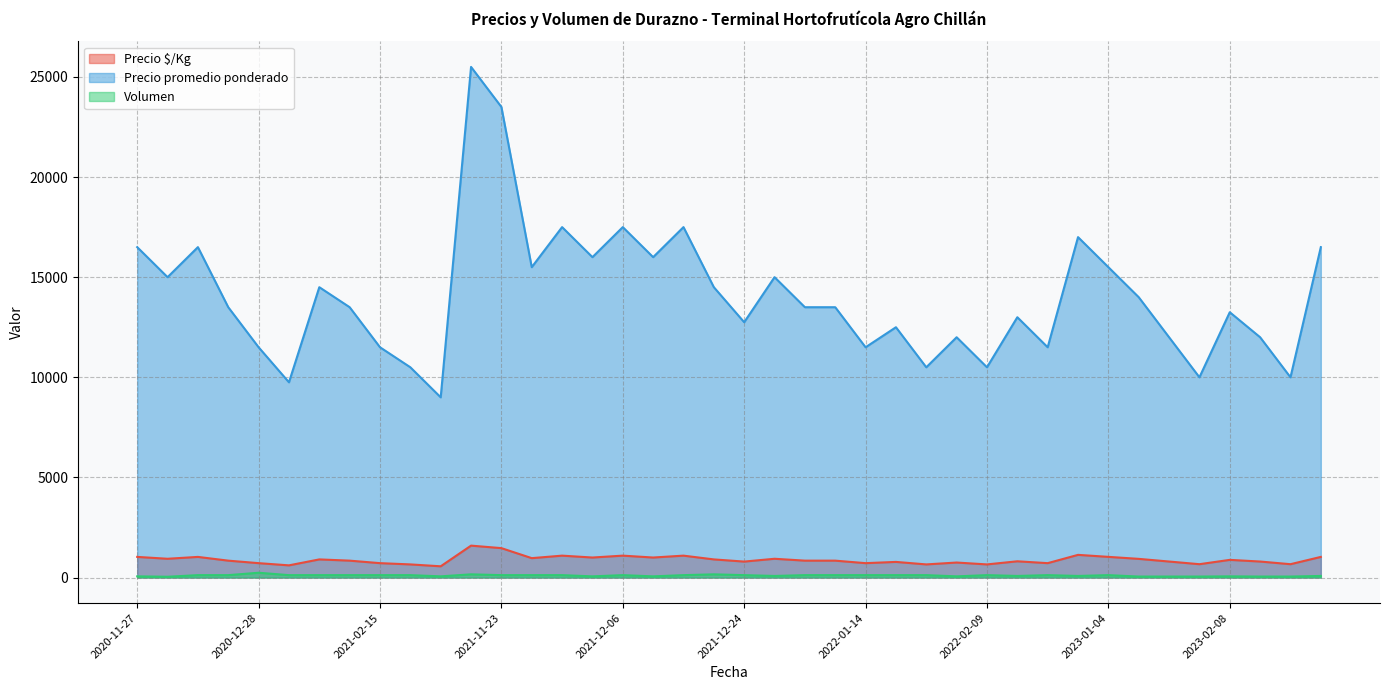

Rank the series by their maximum value, from highest to lowest.

Precio promedio ponderado, Precio $/Kg, Volumen